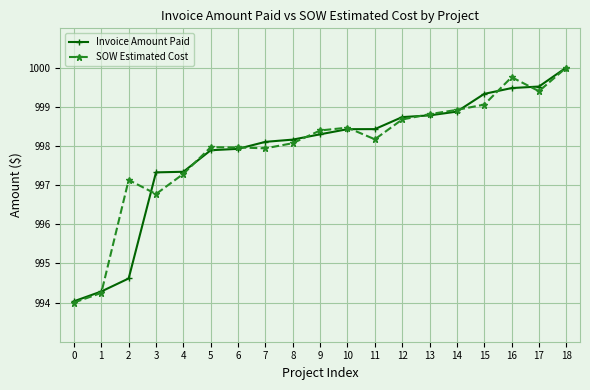

At which label is SOW Estimated Cost closest to 996?

3